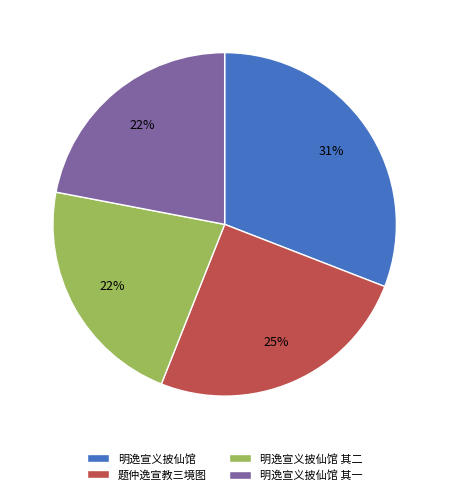

Which category has the biggest portion of the pie?

明逸宣义披仙馆